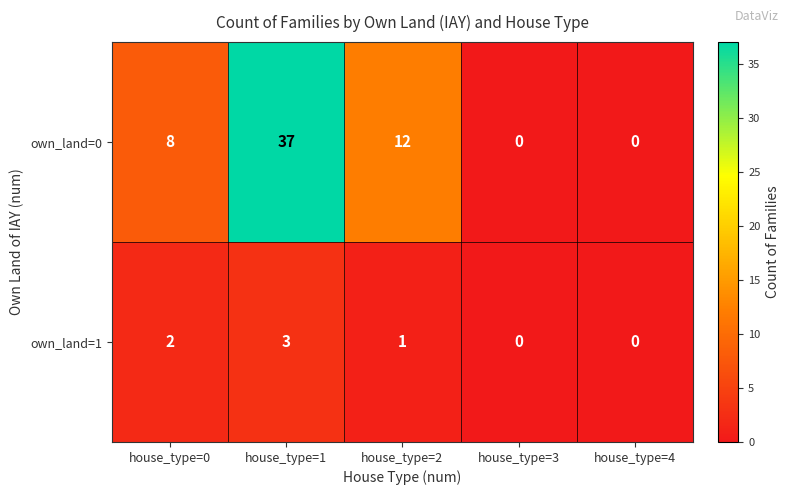

Rank the series by their average value, from highest to lowest.

own_land=0, own_land=1